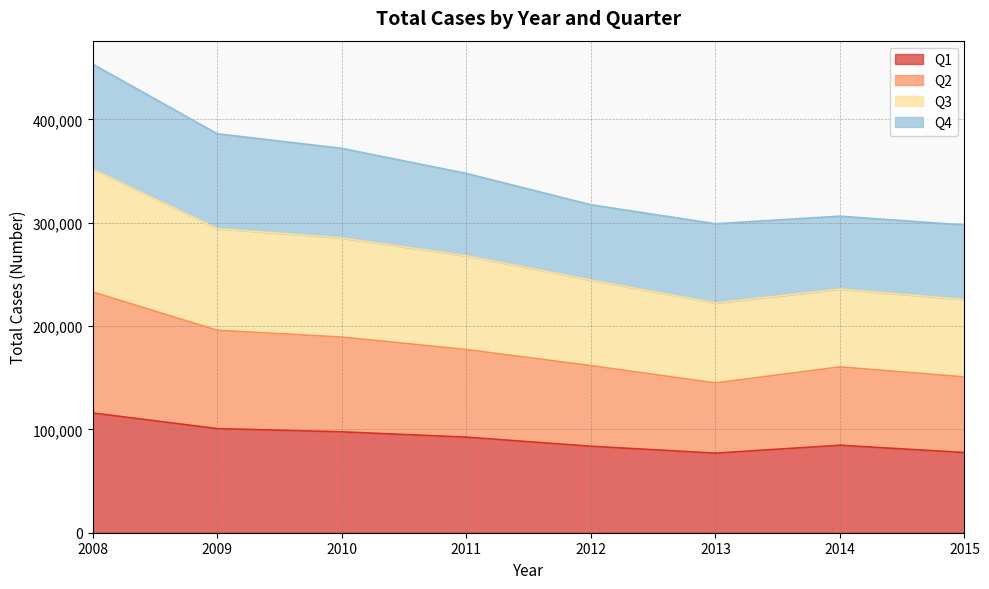

At how many categories does at least one series exceed 303885?

6